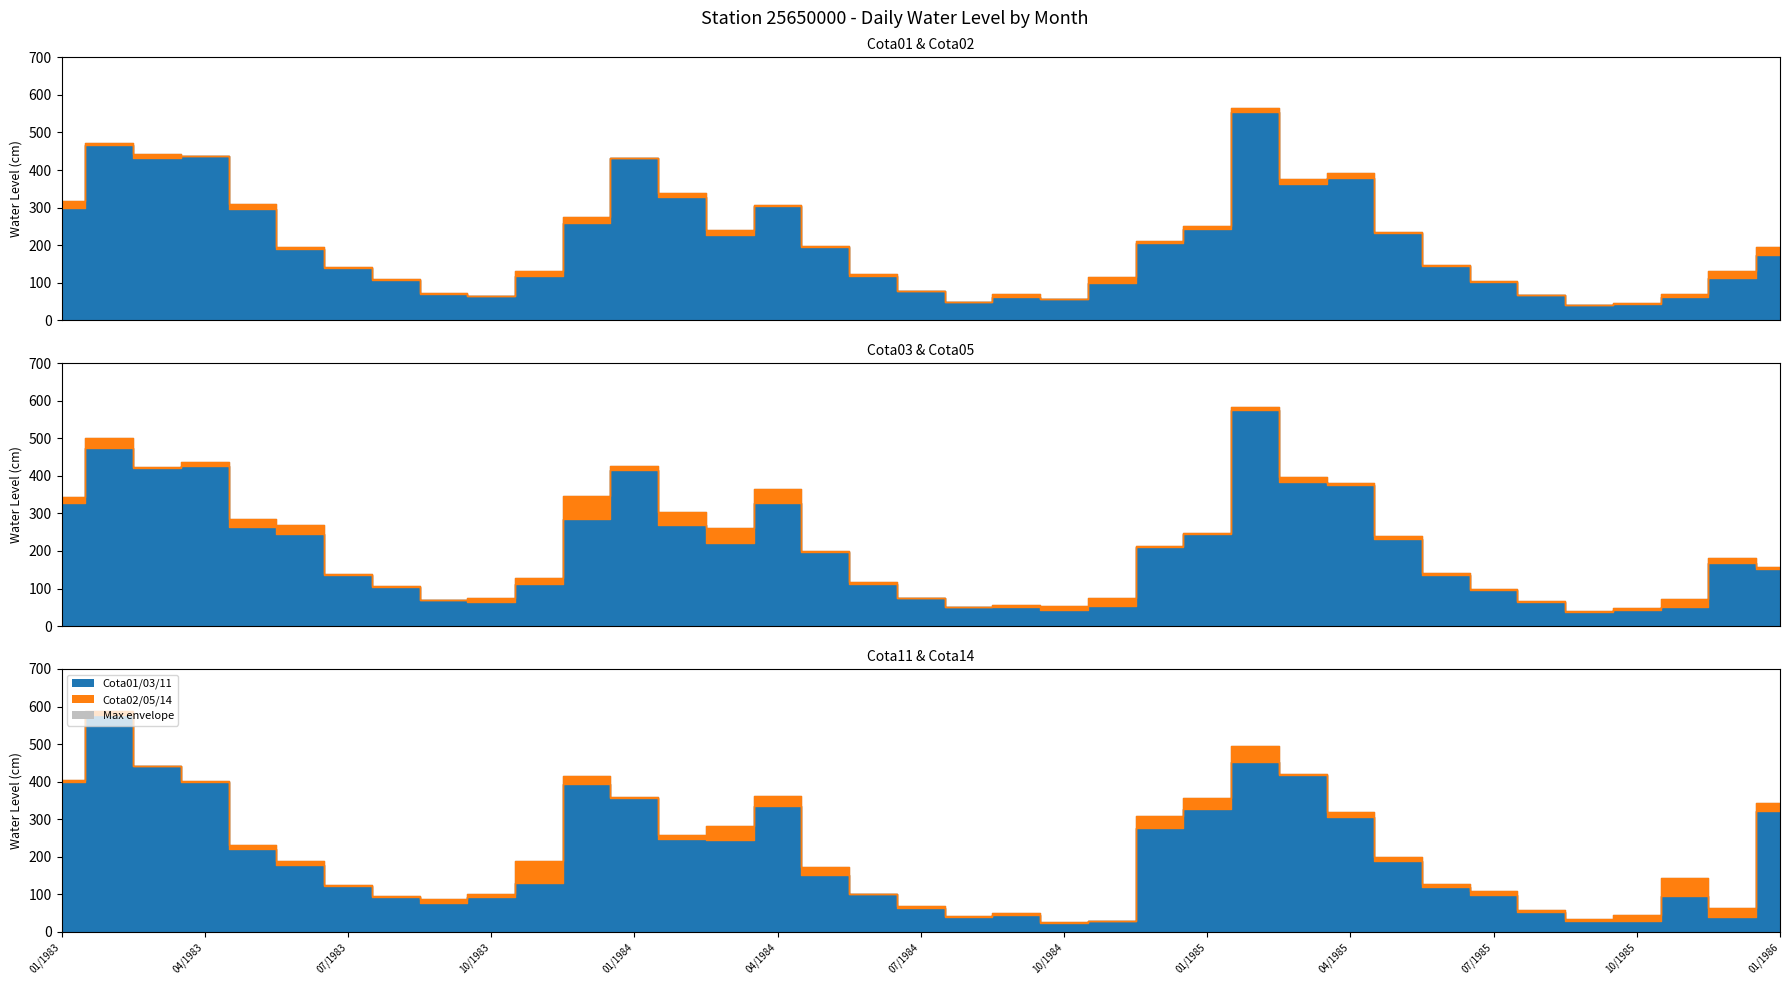

Where is the first local minimum for Cota11?

09/1983